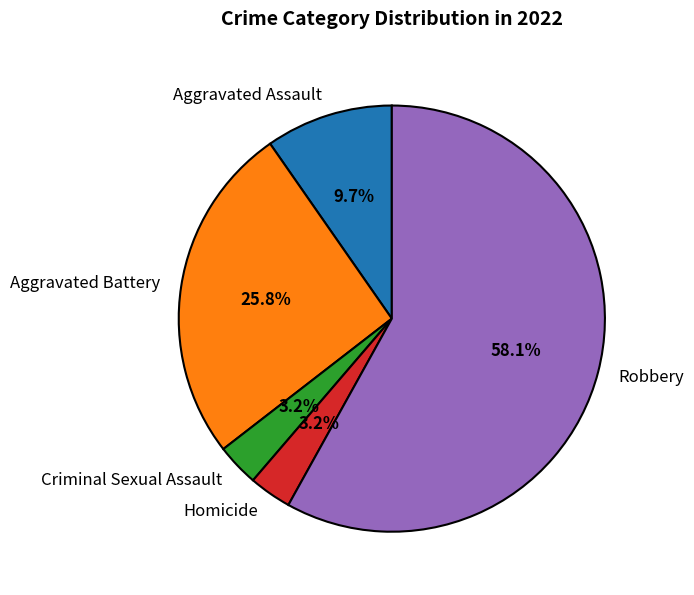

What percentage is the Homicide slice, to the nearest percent?

3%